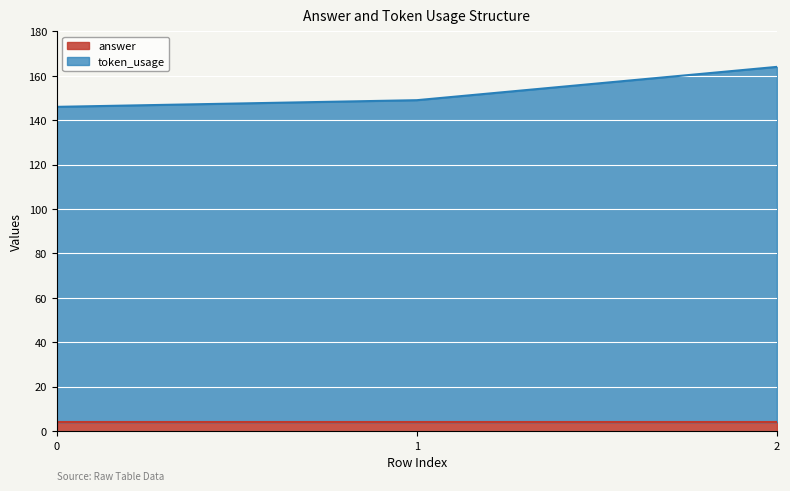

What is the total value across all series at 1?

149